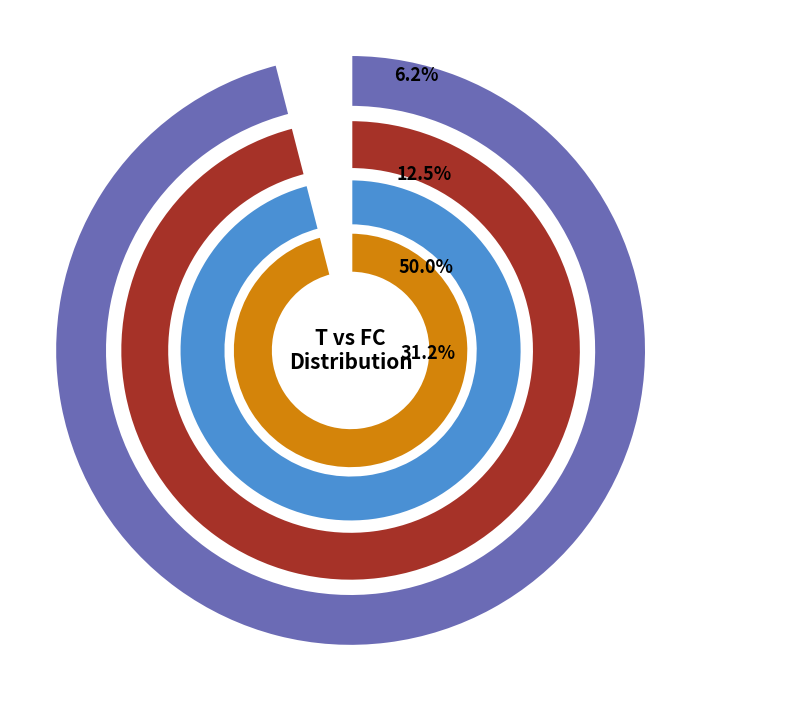

Combined, do 8 and 16 account for over 50%?

No